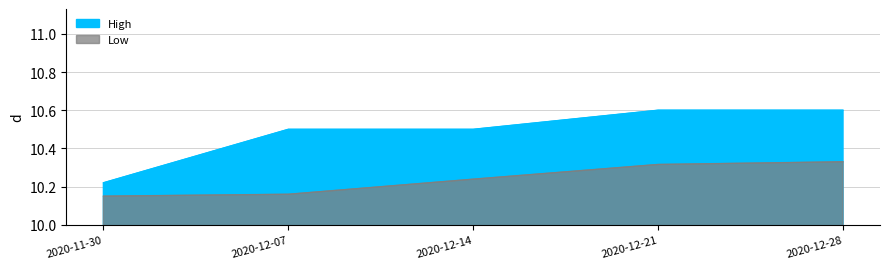

The value of High at 2020-12-28 is 5.5. True or false?

False